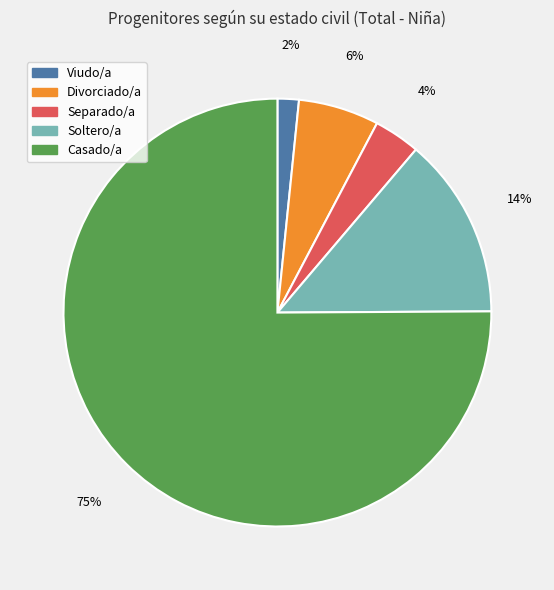

How many slices are in this pie chart?

5